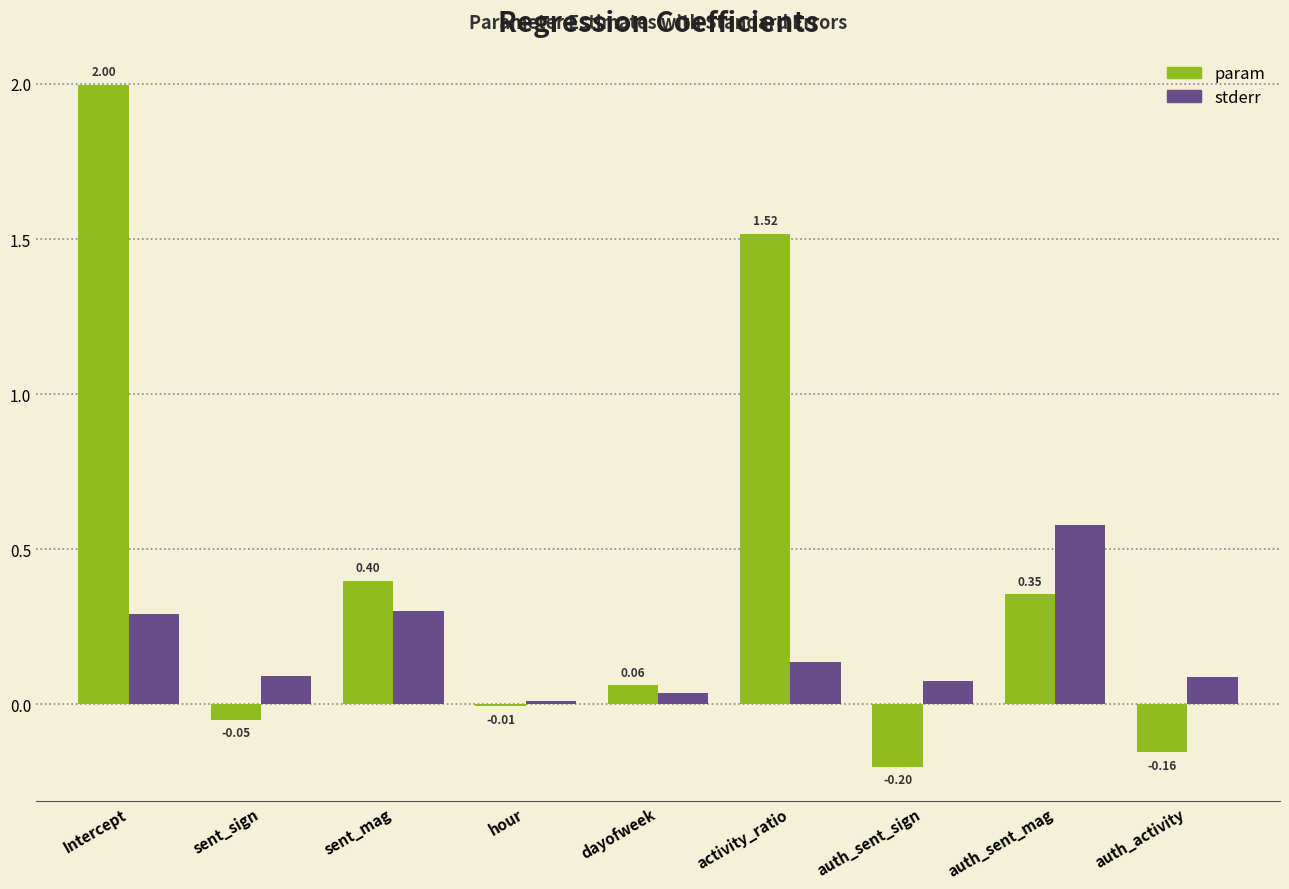

What is the sum of all stderr values?

1.6